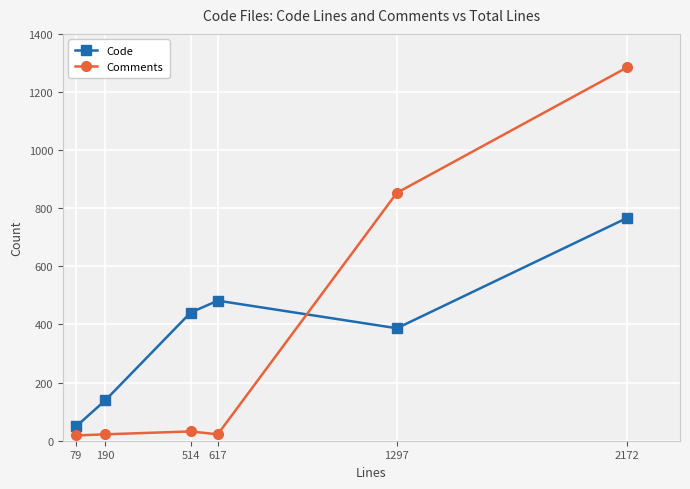

Does the chart have visible grid lines?

Yes